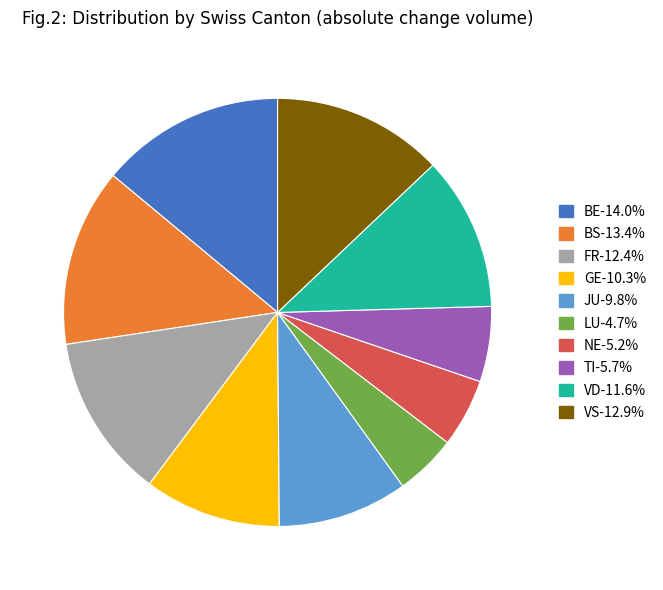

Does any single category account for the majority?

No